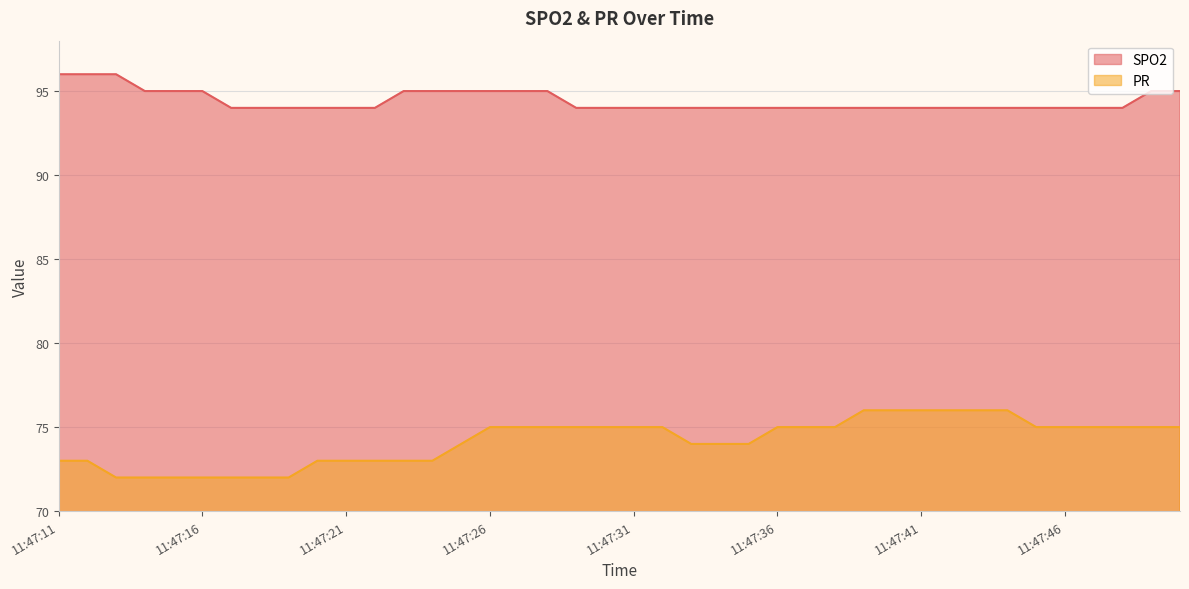

Is the value of SPO2 at 11:47:27 greater than the value of PR at 11:47:38?

Yes